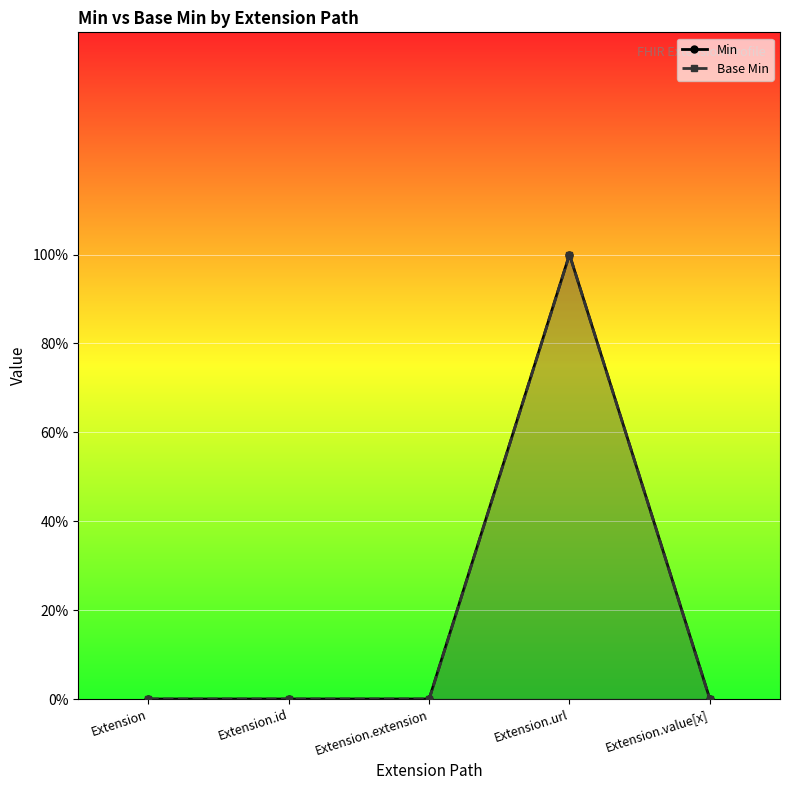

List the series in order of their peak value, lowest first.

Min, Base Min